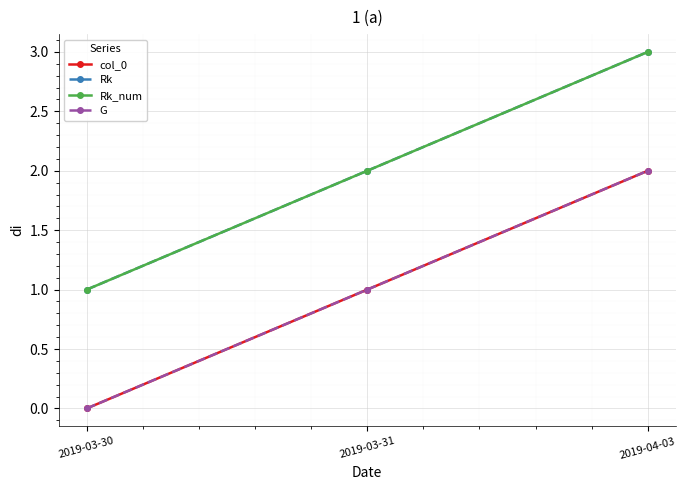

Where does the Rk_num series first go above 2?

2019-04-03